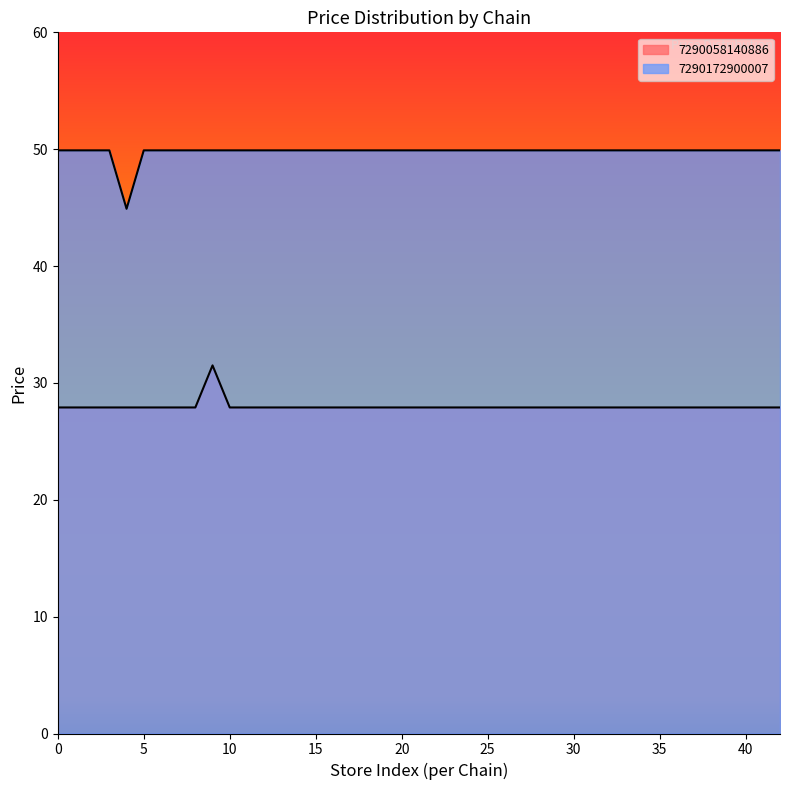

What is the sum of all avg_price values?

77.8